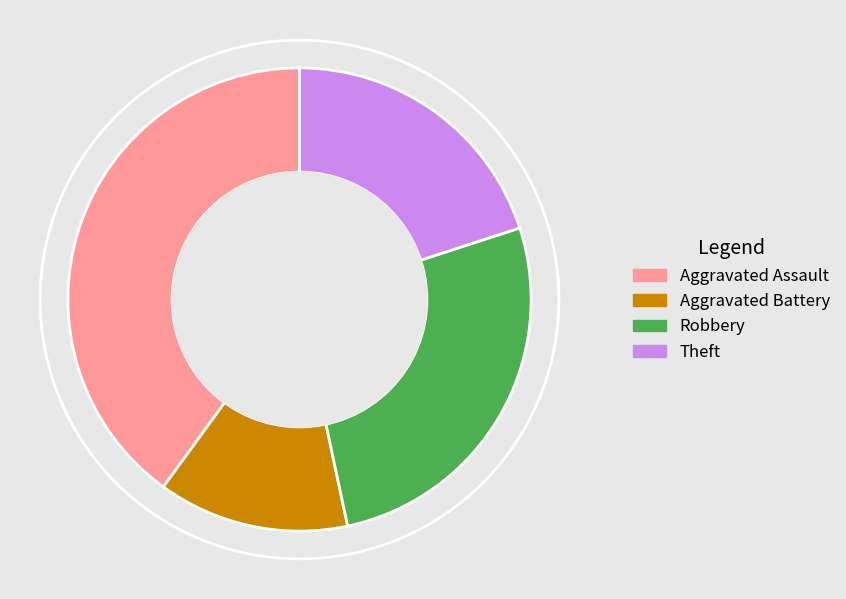

How many segments does this pie chart have?

4